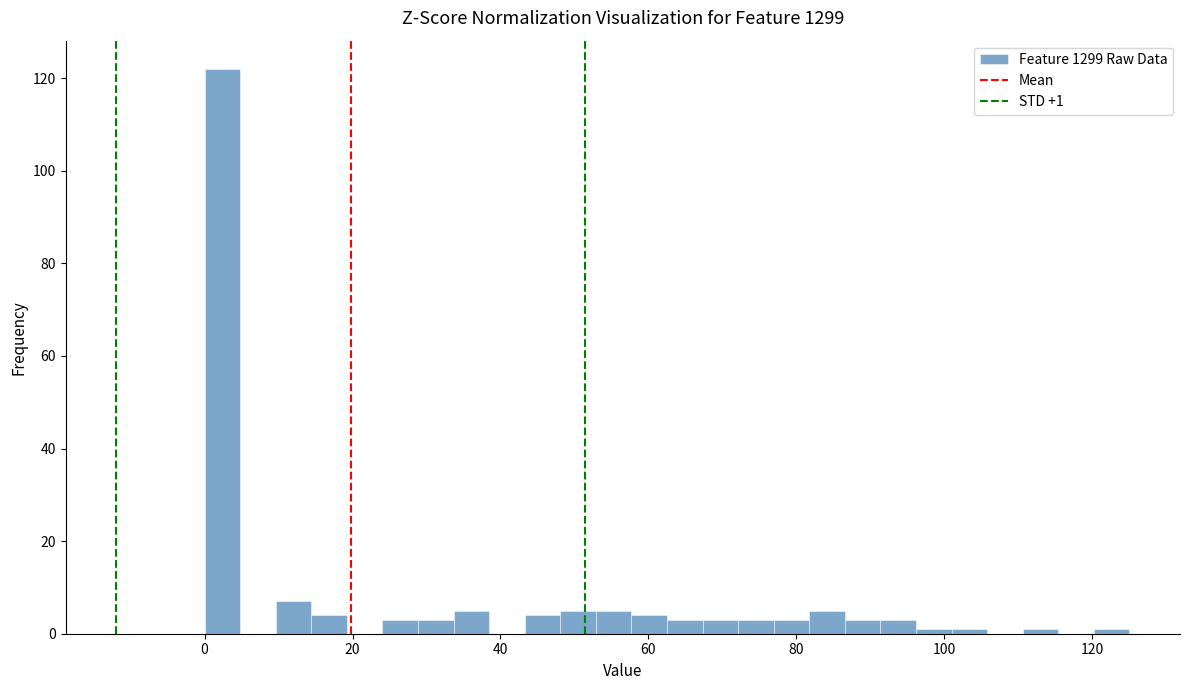

Read against the x-axis, roughly where is the centre of the tallest bar?

2